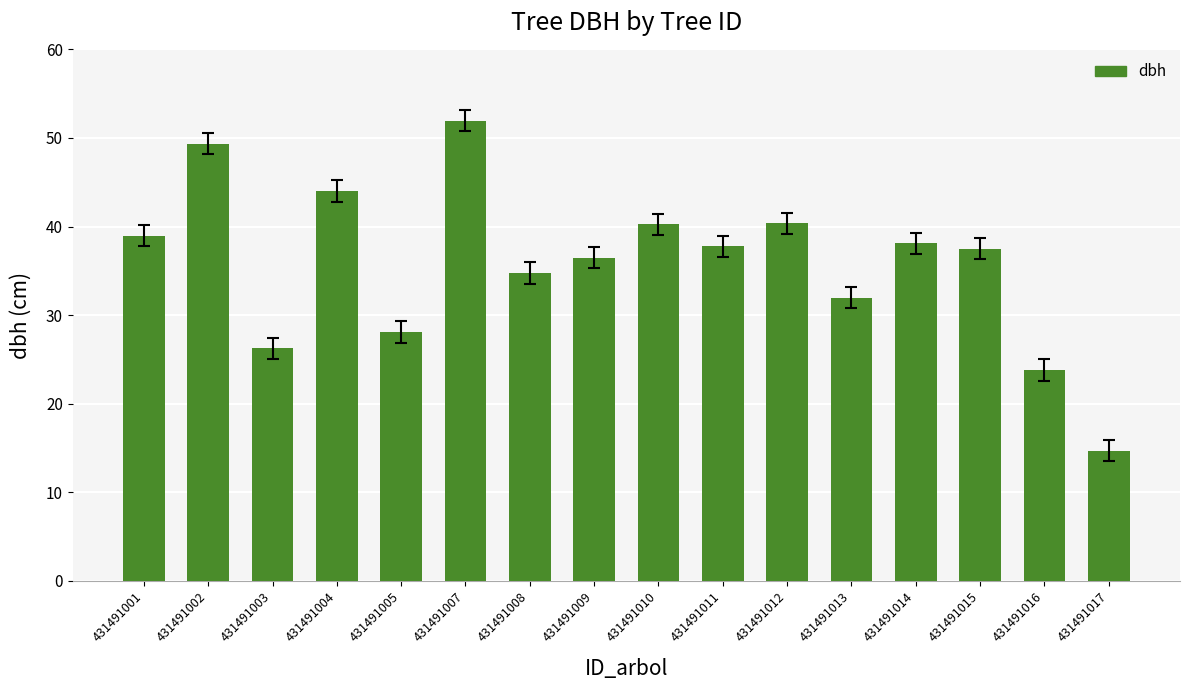

What is the change in value from 431491007 to 431491011?

-14.2